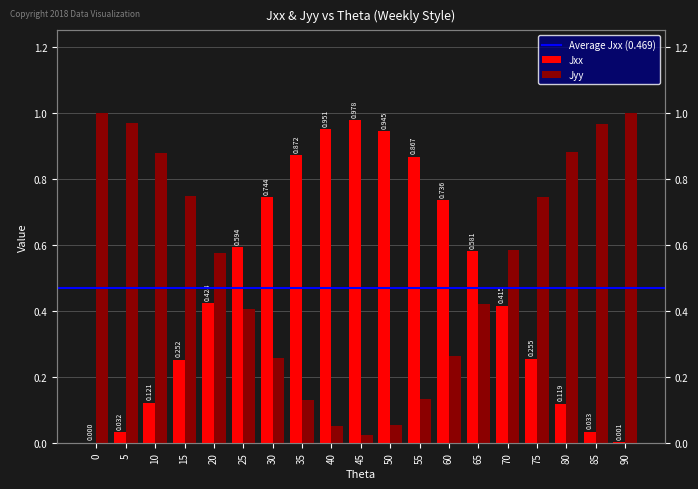

Which category has the highest value in the Jxx series?

45